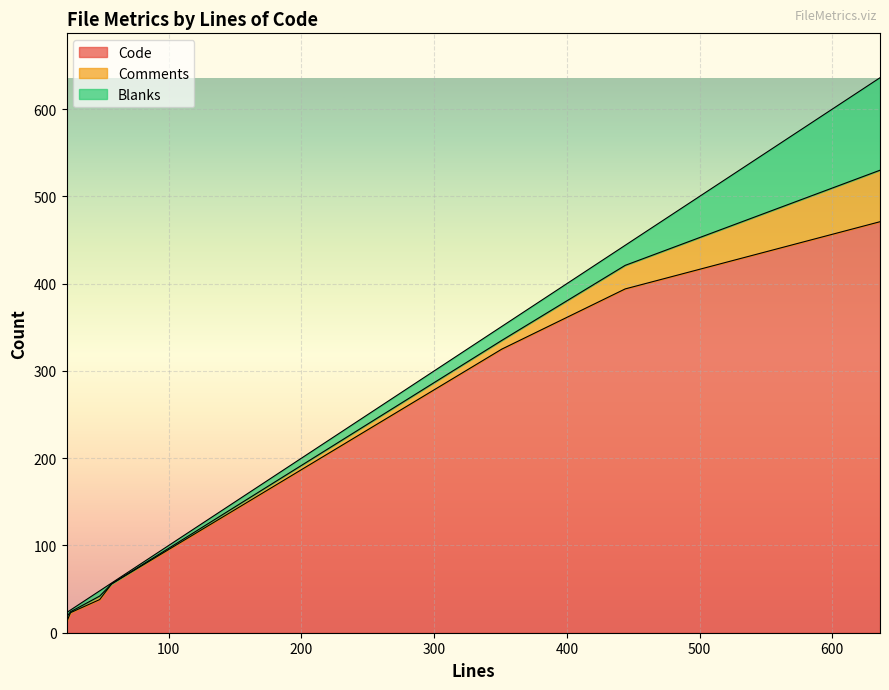

List the series in order of their peak value, lowest first.

Comments, Blanks, Code